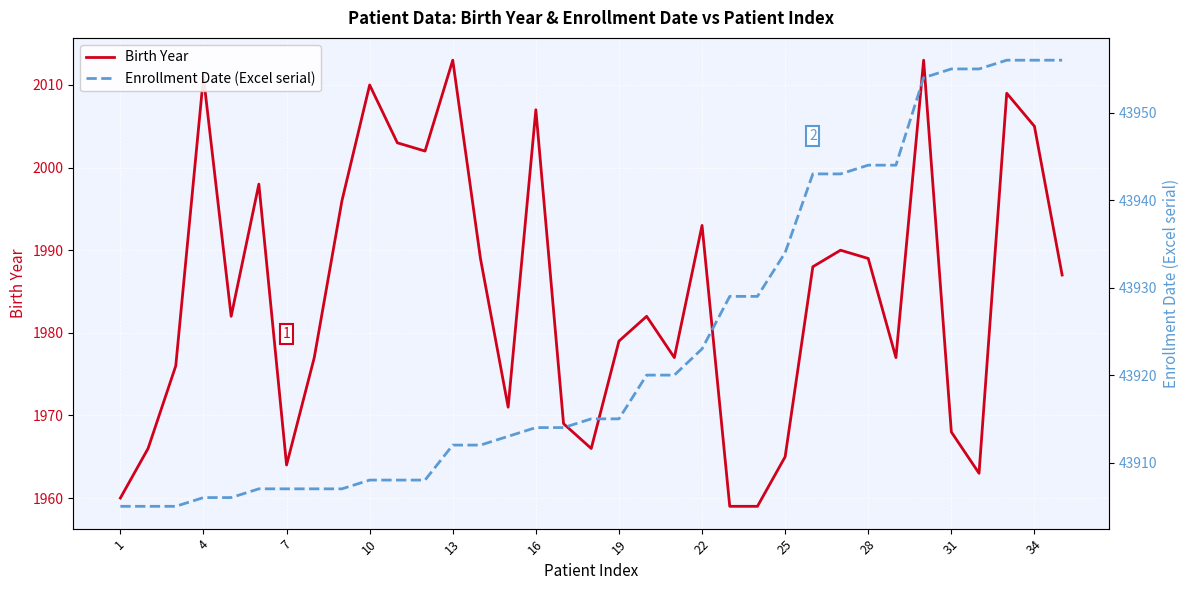

True or false: Birth Year and Enrollment Date (Excel serial) intersect in this chart.

False